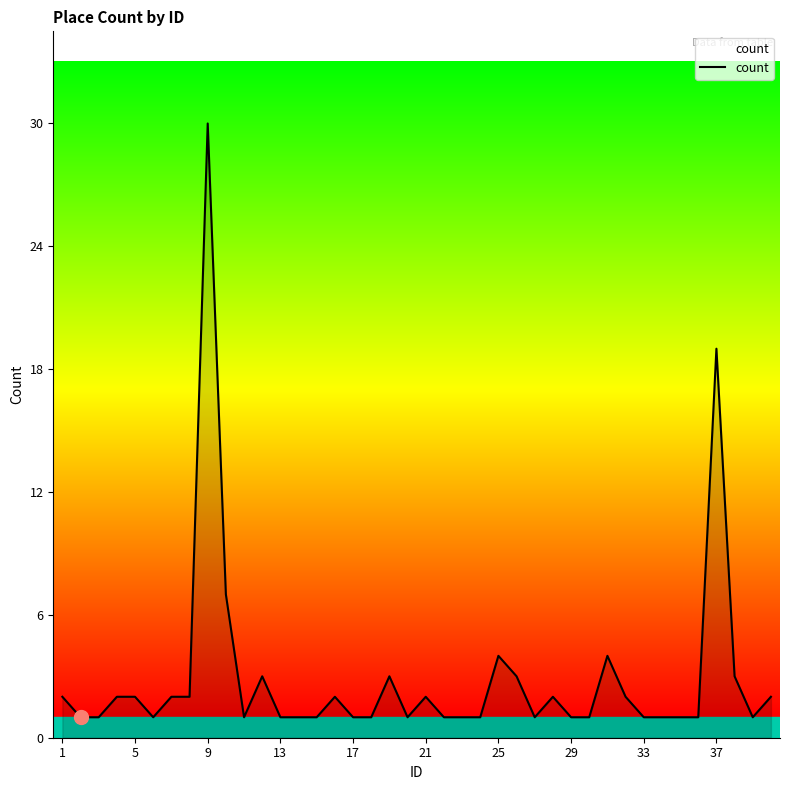

What is the difference between the maximum and minimum values?

29